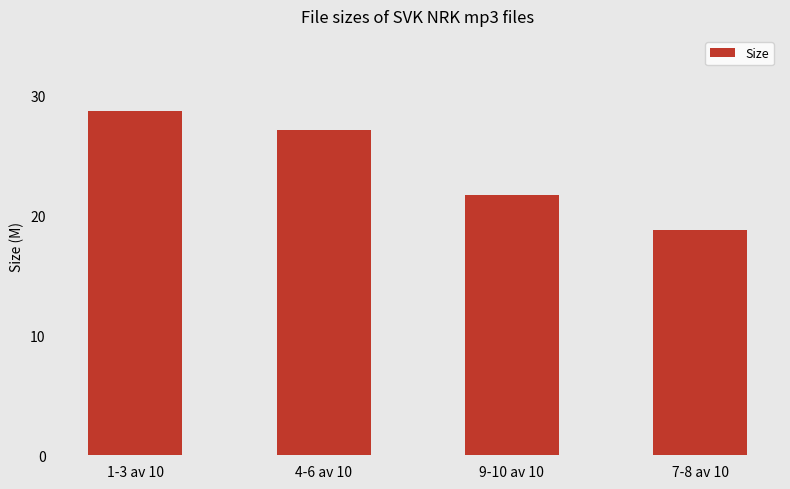

Does the chart contain any negative values?

No